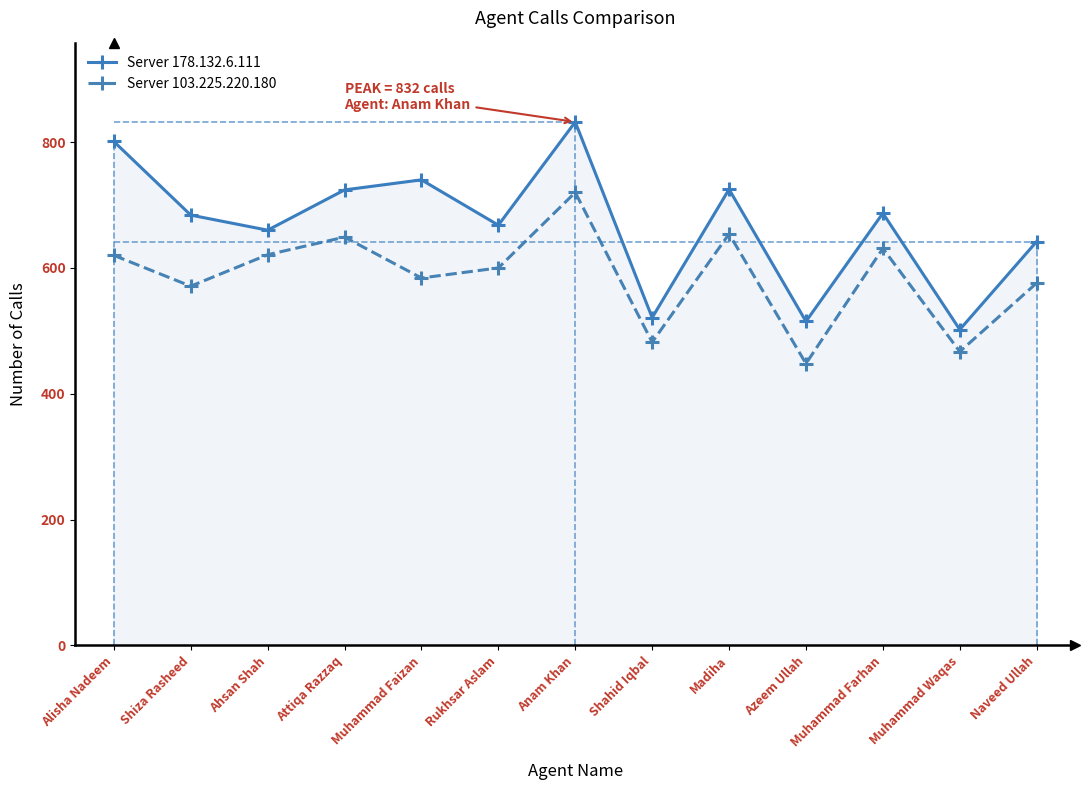

Where does the Server 103.225.220.180 series first go above 600?

Alisha Nadeem